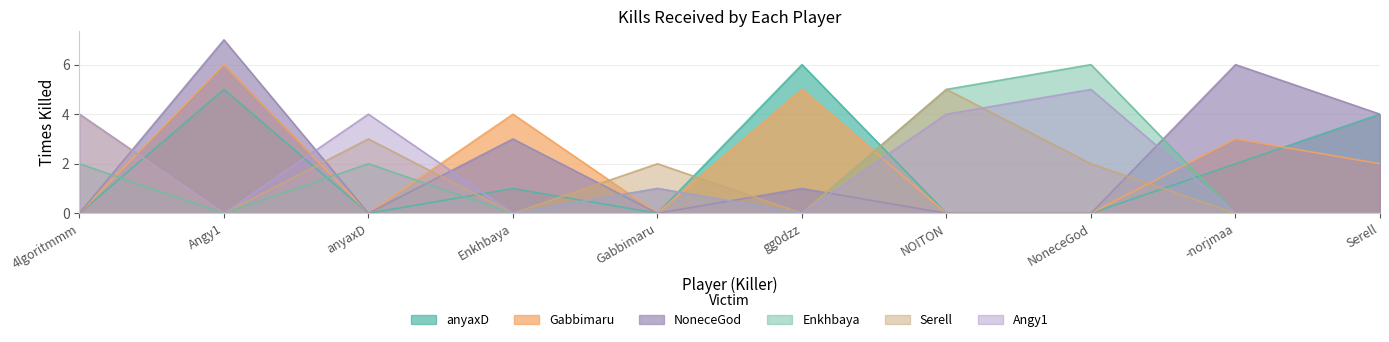

Reading right to left, extract all data points from this chart.

anyaxD: 4	2	0	0	6	0	1	0	5	0
Gabbimaru: 2	3	0	0	5	0	4	0	6	0
NoneceGod: 4	6	0	0	1	0	3	0	7	0
Enkhbaya: 0	0	6	5	0	1	0	2	0	2
Serell: 0	0	2	5	0	2	0	3	0	4
Angy1: 0	0	5	4	0	1	0	4	0	4